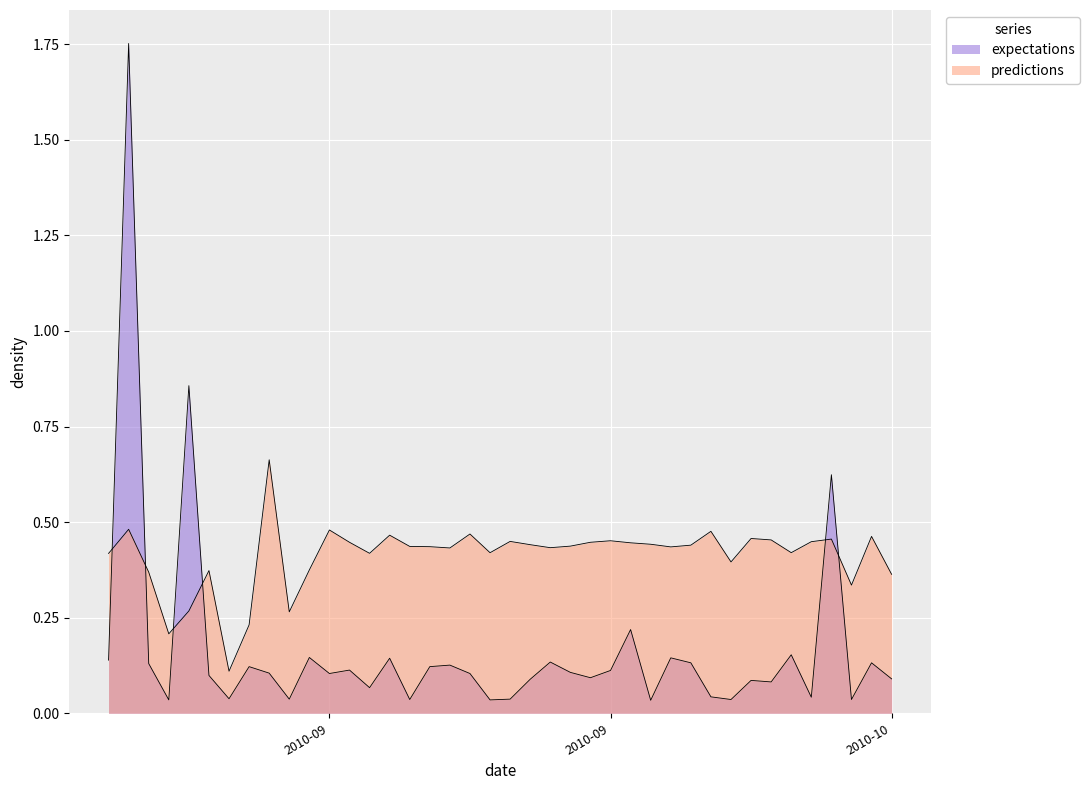

How many interior local valleys does the predictions series have?

11